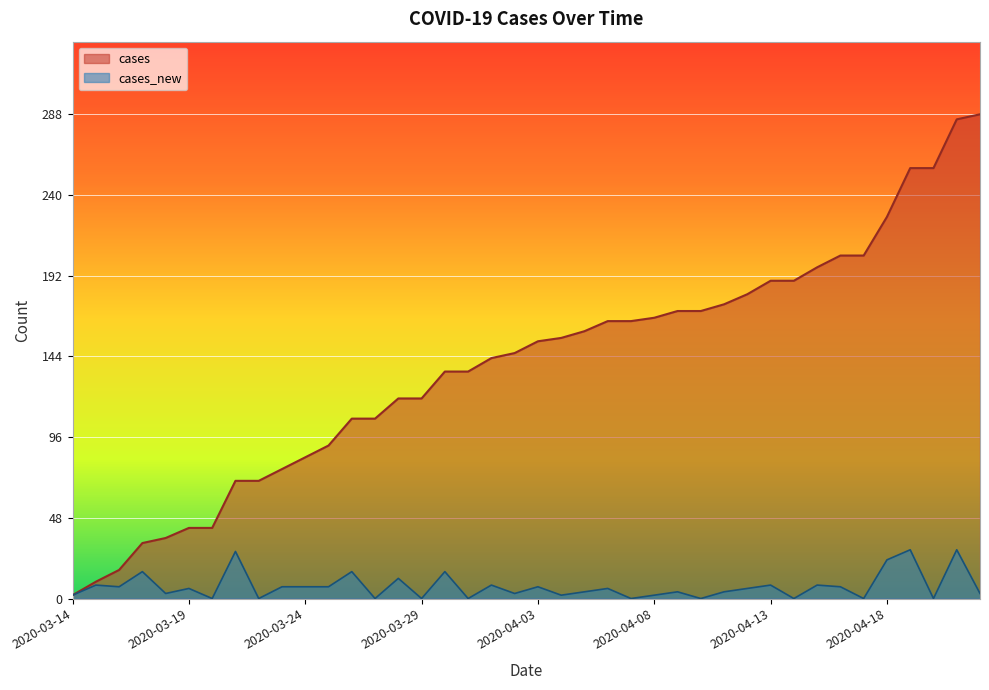

How many lines are shown in the chart?

2